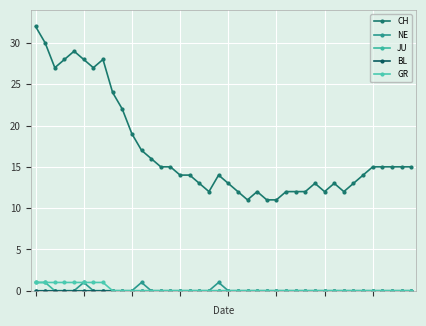

True or false: JU and CH intersect in this chart.

False